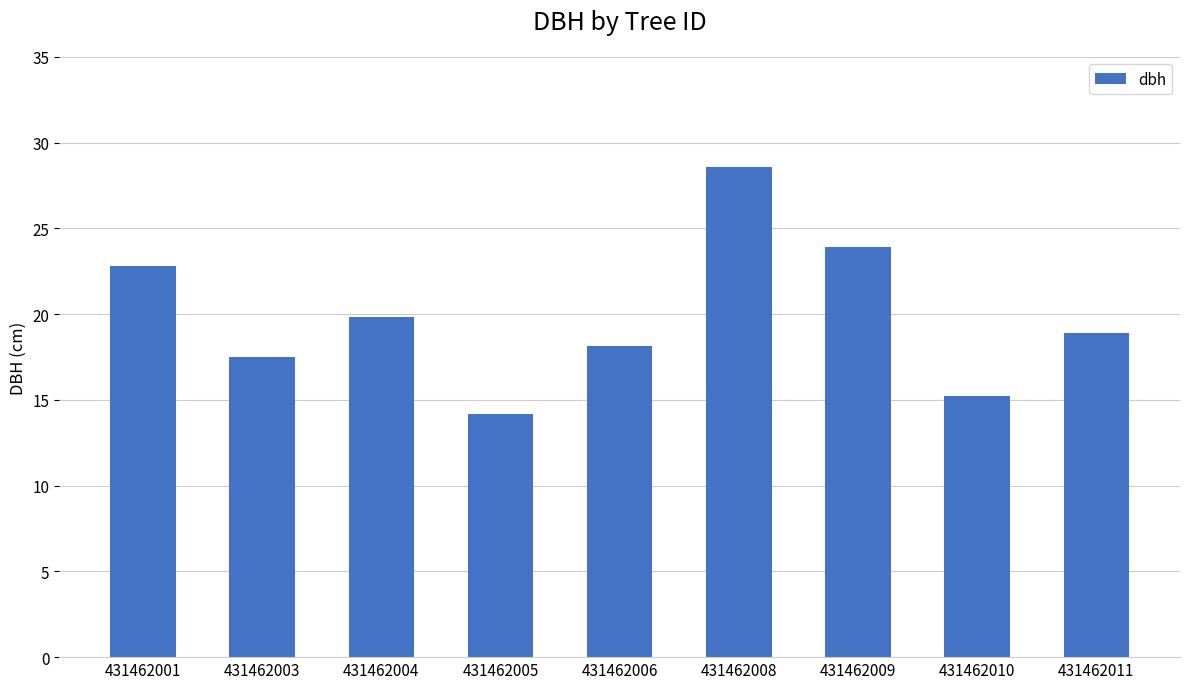

What is the change in value from 431462003 to 431462009?

+6.4